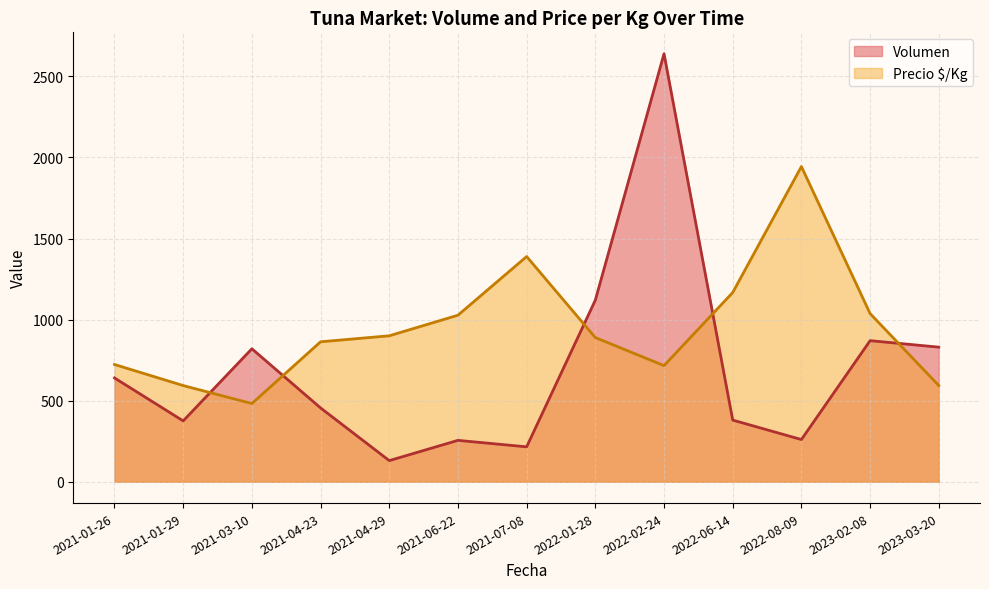

The Precio $/Kg series shows 1233 at 2021-01-29. True or false?

False